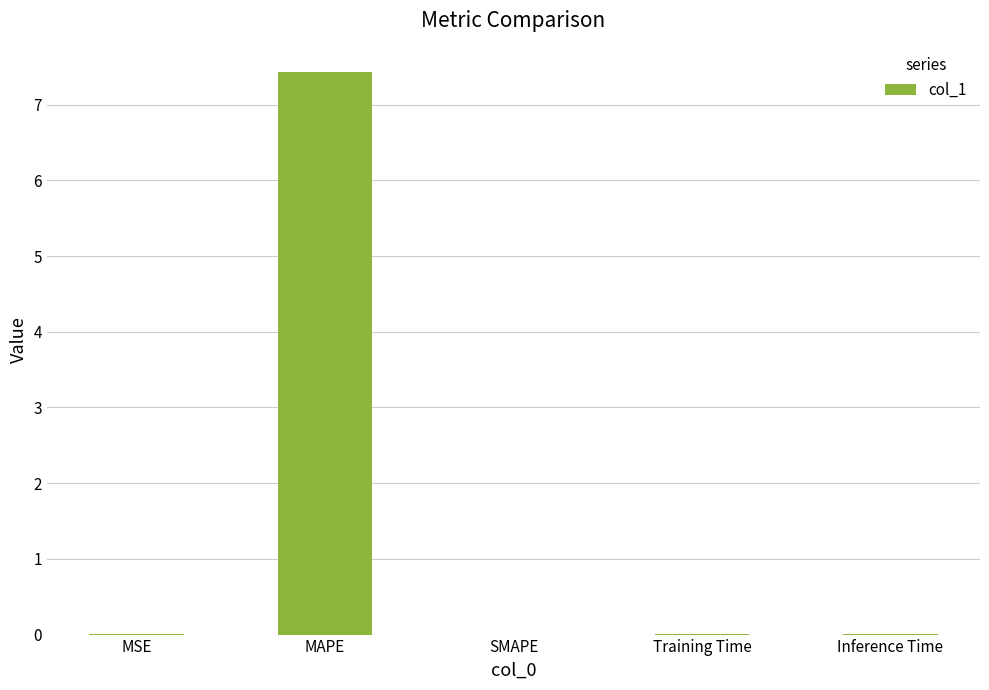

At which category does the chart reach its peak across all series?

MAPE